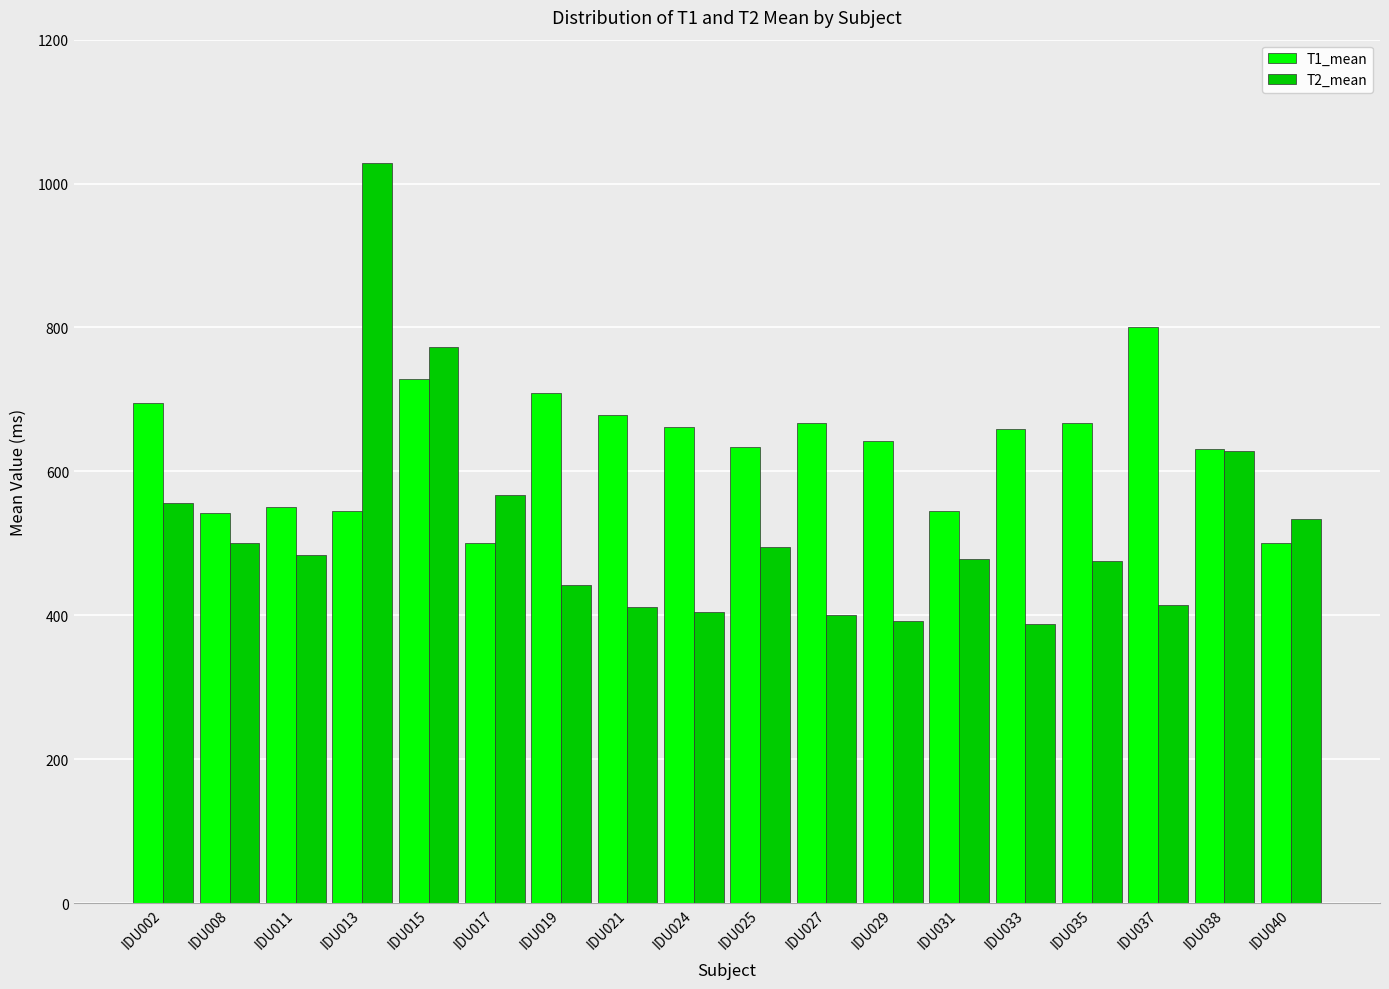

At IDU040, list the series in order from largest to smallest.

T2_mean, T1_mean